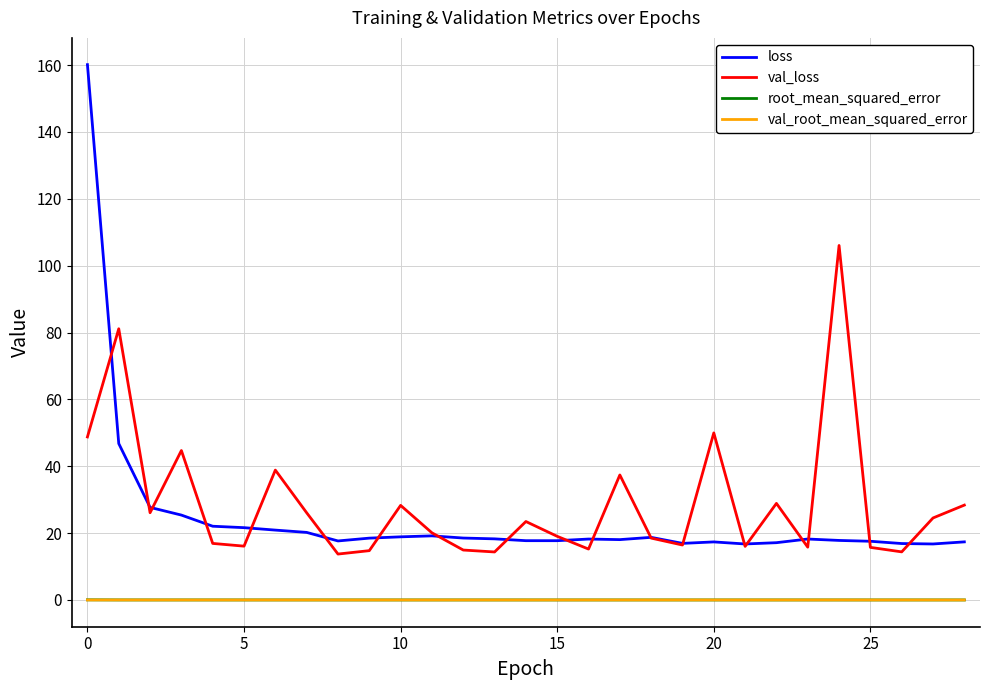

True or false: loss and root_mean_squared_error intersect in this chart.

False